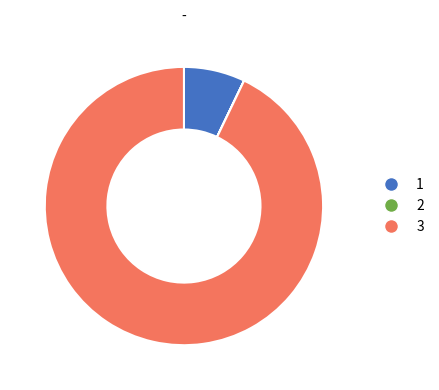

Between 1 and 3, which is larger?

3